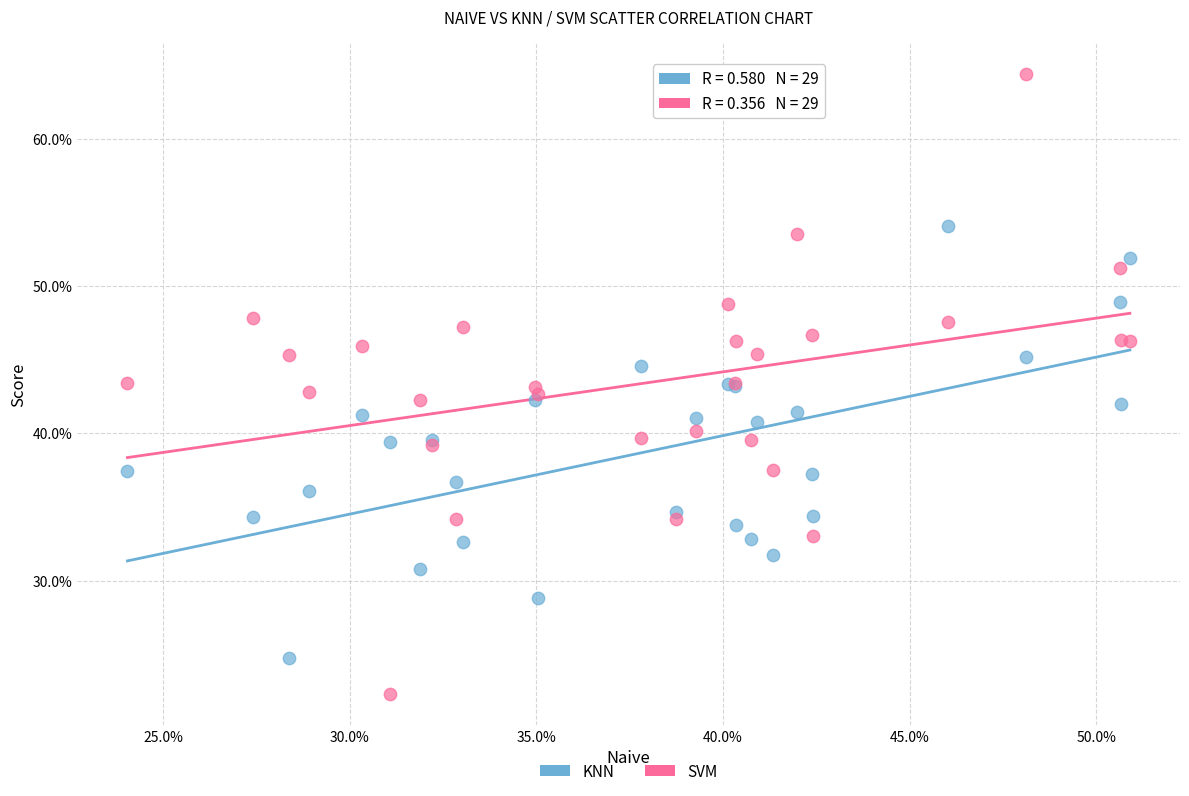

What are all the series names shown in the legend?

KNN, SVM